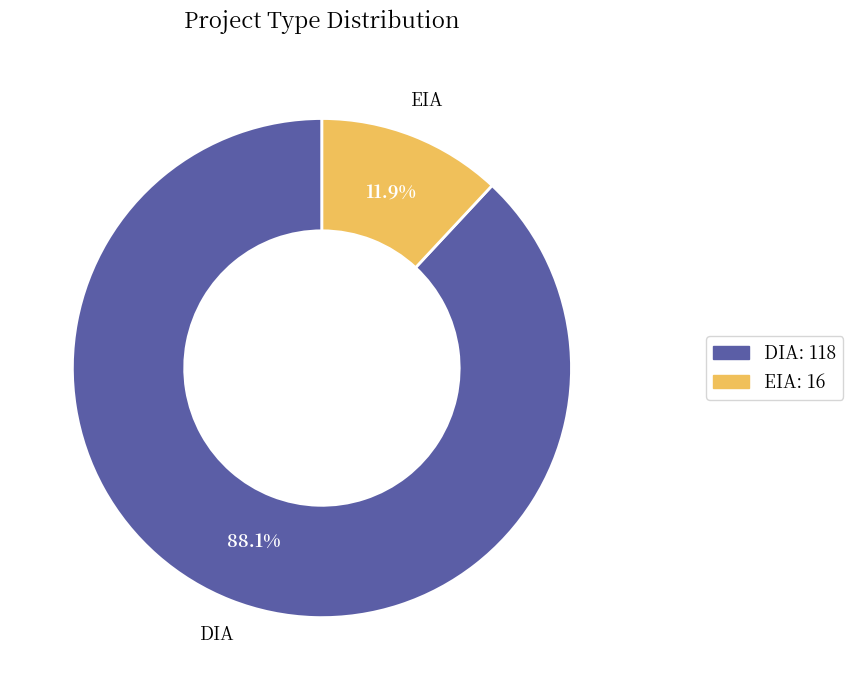

To the nearest percent, what percentage of the pie is EIA?

12%